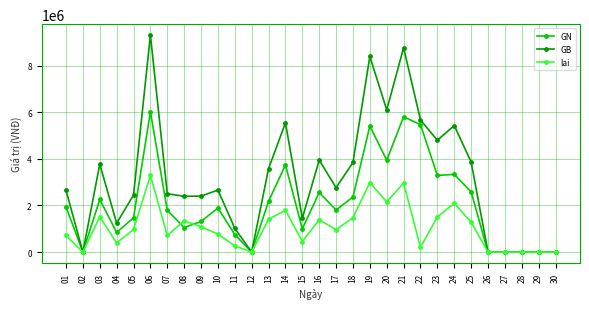

Which series has the widest spread of values?

GB